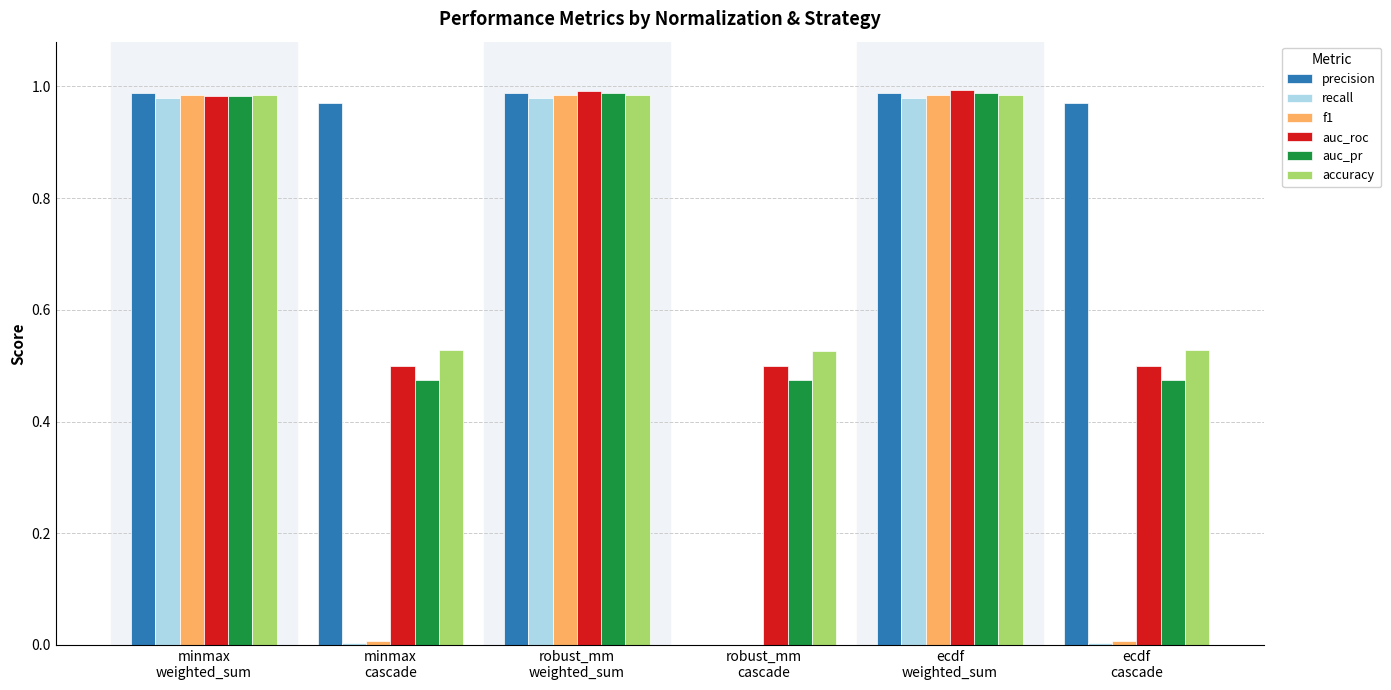

The auc_roc series shows 0.8 at minmax
cascade. True or false?

False